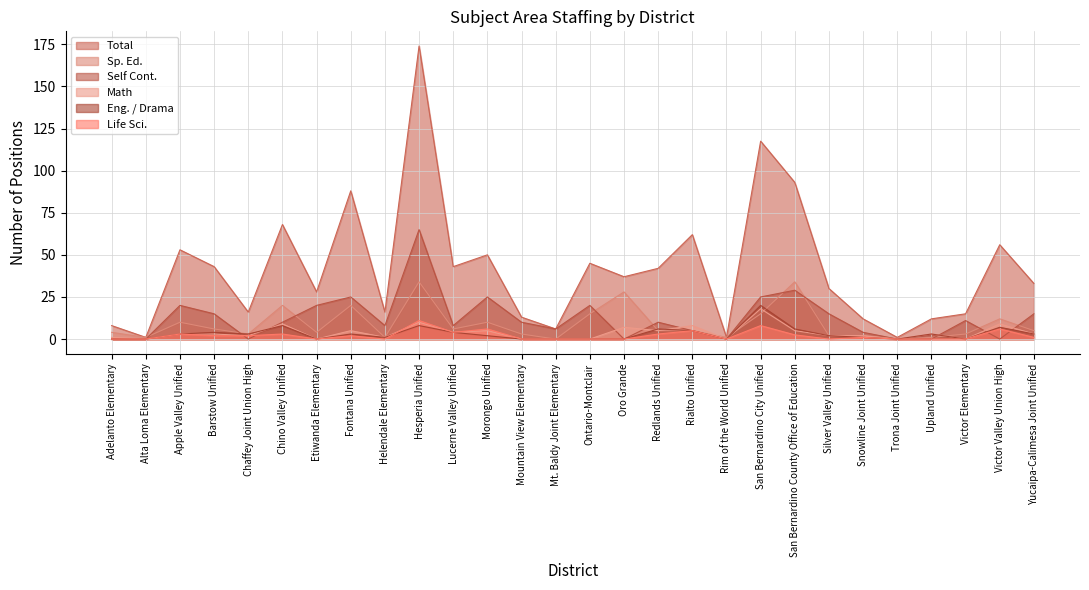

Reading left to right, extract all data points from this chart.

Total: Adelanto Elementary=8.0	Alta Loma Elementary=1.0	Apple Valley Unified=53.0	Barstow Unified=43.0	Chaffey Joint Union High=16.0	Chino Valley Unified=68.0	Etiwanda Elementary=28.0	Fontana Unified=88.0	Helendale Elementary=16.0	Hesperia Unified=174.0	Lucerne Valley Unified=43.0	Morongo Unified=50.0	Mountain View Elementary=13.0	Mt. Baldy Joint Elementary=6.0	Ontario-Montclair=45.0	Oro Grande=37.0	Redlands Unified=42.0	Rialto Unified=62.0	Rim of the World Unified=1.0	San Bernardino City Unified=117.5	San Bernardino County Office of Education=93.0	Silver Valley Unified=30.0	Snowline Joint Unified=12.0	Trona Joint Unified=1.0	Upland Unified=12.0	Victor Elementary=15.0	Victor Valley Union High=56.0	Yucaipa-Calimesa Joint Unified=33.0
Sp. Ed.: Adelanto Elementary=4.0	Alta Loma Elementary=1.0	Apple Valley Unified=10.0	Barstow Unified=6.0	Chaffey Joint Union High=3.0	Chino Valley Unified=20.0	Etiwanda Elementary=4.0	Fontana Unified=20.0	Helendale Elementary=1.0	Hesperia Unified=34.0	Lucerne Valley Unified=6.0	Morongo Unified=10.0	Mountain View Elementary=3.0	Mt. Baldy Joint Elementary=0.0	Ontario-Montclair=15.0	Oro Grande=28.0	Redlands Unified=5.0	Rialto Unified=5.0	Rim of the World Unified=1.0	San Bernardino City Unified=15.0	San Bernardino County Office of Education=34.0	Silver Valley Unified=2.0	Snowline Joint Unified=2.0	Trona Joint Unified=0.0	Upland Unified=1.0	Victor Elementary=3.0	Victor Valley Union High=12.0	Yucaipa-Calimesa Joint Unified=5.0
Self Cont.: Adelanto Elementary=0.0	Alta Loma Elementary=0.0	Apple Valley Unified=20.0	Barstow Unified=15.0	Chaffey Joint Union High=0.0	Chino Valley Unified=10.0	Etiwanda Elementary=20.0	Fontana Unified=25.0	Helendale Elementary=8.0	Hesperia Unified=65.0	Lucerne Valley Unified=8.0	Morongo Unified=25.0	Mountain View Elementary=10.0	Mt. Baldy Joint Elementary=6.0	Ontario-Montclair=20.0	Oro Grande=0.0	Redlands Unified=10.0	Rialto Unified=5.0	Rim of the World Unified=0.0	San Bernardino City Unified=25.0	San Bernardino County Office of Education=29.0	Silver Valley Unified=15.0	Snowline Joint Unified=4.0	Trona Joint Unified=0.0	Upland Unified=0.0	Victor Elementary=11.0	Victor Valley Union High=0.0	Yucaipa-Calimesa Joint Unified=15.0
Math: Adelanto Elementary=1.0	Alta Loma Elementary=0.0	Apple Valley Unified=3.0	Barstow Unified=3.0	Chaffey Joint Union High=2.0	Chino Valley Unified=9.0	Etiwanda Elementary=0.0	Fontana Unified=5.0	Helendale Elementary=1.0	Hesperia Unified=10.0	Lucerne Valley Unified=4.0	Morongo Unified=5.0	Mountain View Elementary=0.0	Mt. Baldy Joint Elementary=0.0	Ontario-Montclair=0.0	Oro Grande=7.0	Redlands Unified=5.0	Rialto Unified=8.0	Rim of the World Unified=0.0	San Bernardino City Unified=18.0	San Bernardino County Office of Education=5.0	Silver Valley Unified=2.0	Snowline Joint Unified=2.0	Trona Joint Unified=0.0	Upland Unified=3.0	Victor Elementary=0.0	Victor Valley Union High=9.0	Yucaipa-Calimesa Joint Unified=3.0
Eng. / Drama: Adelanto Elementary=0.0	Alta Loma Elementary=0.0	Apple Valley Unified=3.0	Barstow Unified=4.0	Chaffey Joint Union High=3.0	Chino Valley Unified=8.0	Etiwanda Elementary=0.0	Fontana Unified=3.0	Helendale Elementary=1.0	Hesperia Unified=8.0	Lucerne Valley Unified=4.0	Morongo Unified=2.0	Mountain View Elementary=0.0	Mt. Baldy Joint Elementary=0.0	Ontario-Montclair=0.0	Oro Grande=0.0	Redlands Unified=6.0	Rialto Unified=5.0	Rim of the World Unified=0.0	San Bernardino City Unified=20.0	San Bernardino County Office of Education=6.0	Silver Valley Unified=2.0	Snowline Joint Unified=1.0	Trona Joint Unified=0.0	Upland Unified=3.0	Victor Elementary=0.0	Victor Valley Union High=7.0	Yucaipa-Calimesa Joint Unified=3.0
Life Sci.: Adelanto Elementary=0.0	Alta Loma Elementary=0.0	Apple Valley Unified=3.0	Barstow Unified=2.0	Chaffey Joint Union High=2.0	Chino Valley Unified=3.0	Etiwanda Elementary=0.0	Fontana Unified=2.0	Helendale Elementary=0.0	Hesperia Unified=11.0	Lucerne Valley Unified=4.0	Morongo Unified=6.0	Mountain View Elementary=0.0	Mt. Baldy Joint Elementary=0.0	Ontario-Montclair=0.0	Oro Grande=0.0	Redlands Unified=3.0	Rialto Unified=5.0	Rim of the World Unified=0.0	San Bernardino City Unified=8.0	San Bernardino County Office of Education=2.5	Silver Valley Unified=0.0	Snowline Joint Unified=1.0	Trona Joint Unified=0.0	Upland Unified=0.0	Victor Elementary=0.0	Victor Valley Union High=6.0	Yucaipa-Calimesa Joint Unified=1.0